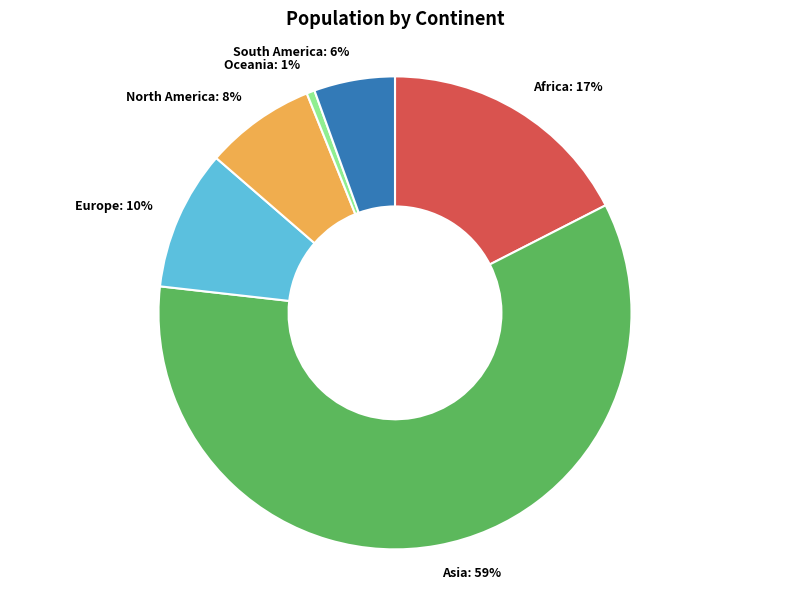

Approximately how many times larger is the value at South America compared to Europe?

0.6